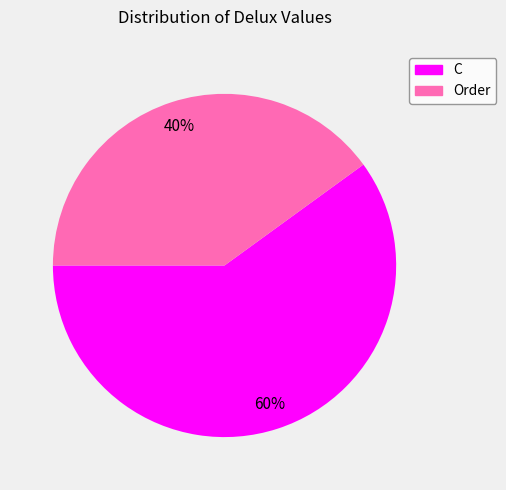

The C slice represents 60% of the pie. True or false?

True